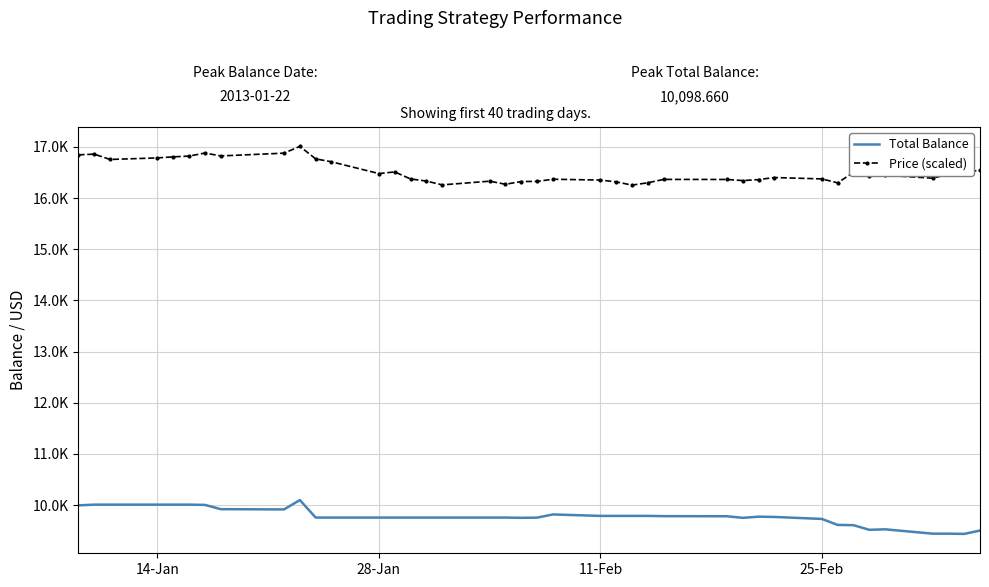

Which series has the largest range (max minus min)?

Price (scaled)